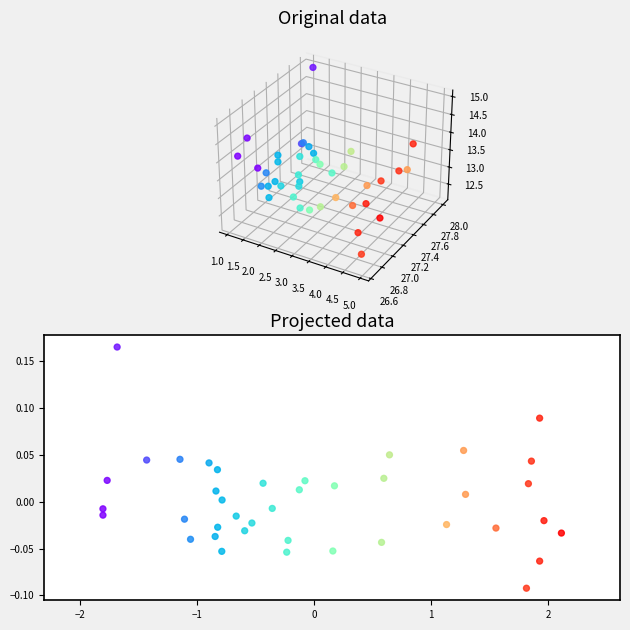

What is the range of X values (max minus min)?

3.9